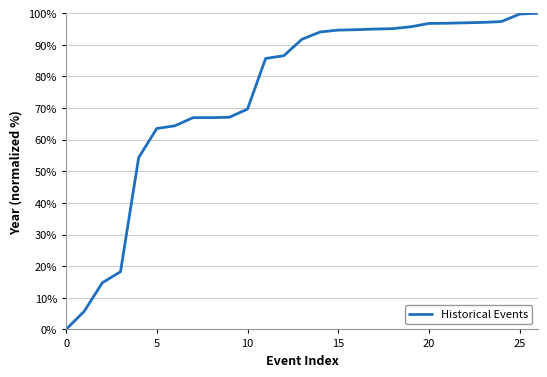

What is the maximum value shown in the chart?

100.0